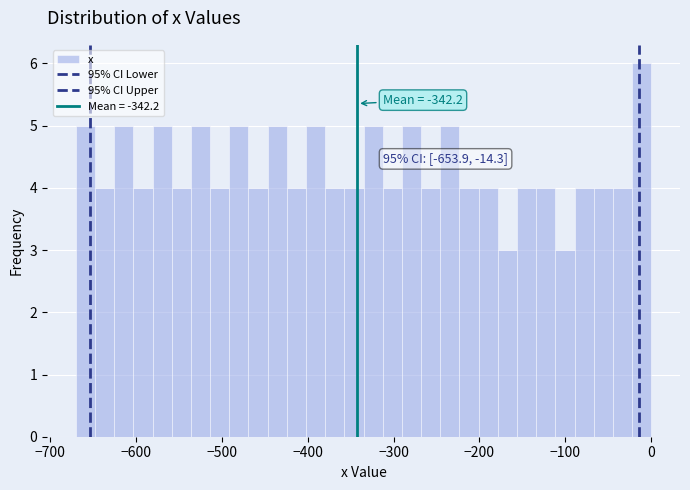

Around what value on the x-axis is the tallest bar? Give the approximate position of its centre, as read against the axis.

-10